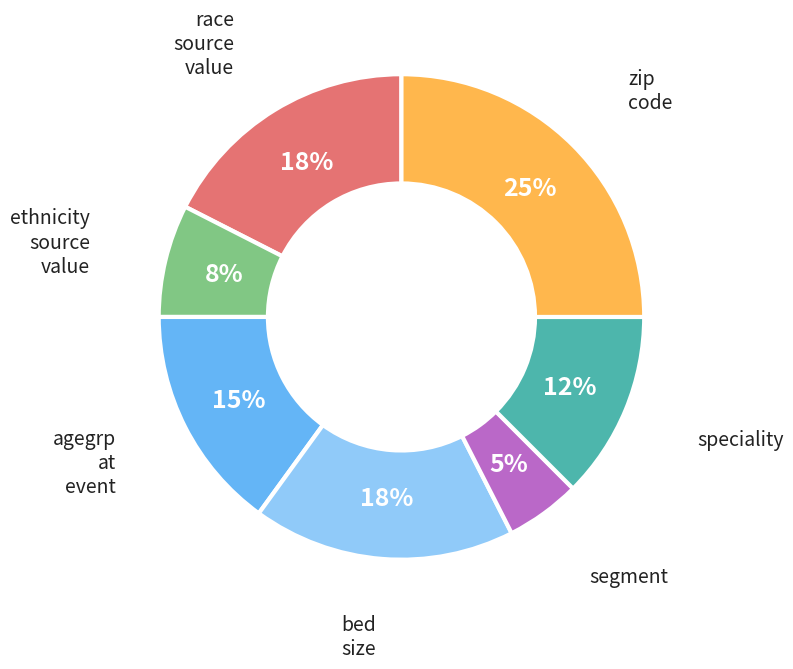

To the nearest percent, what is the average slice percentage?

14%